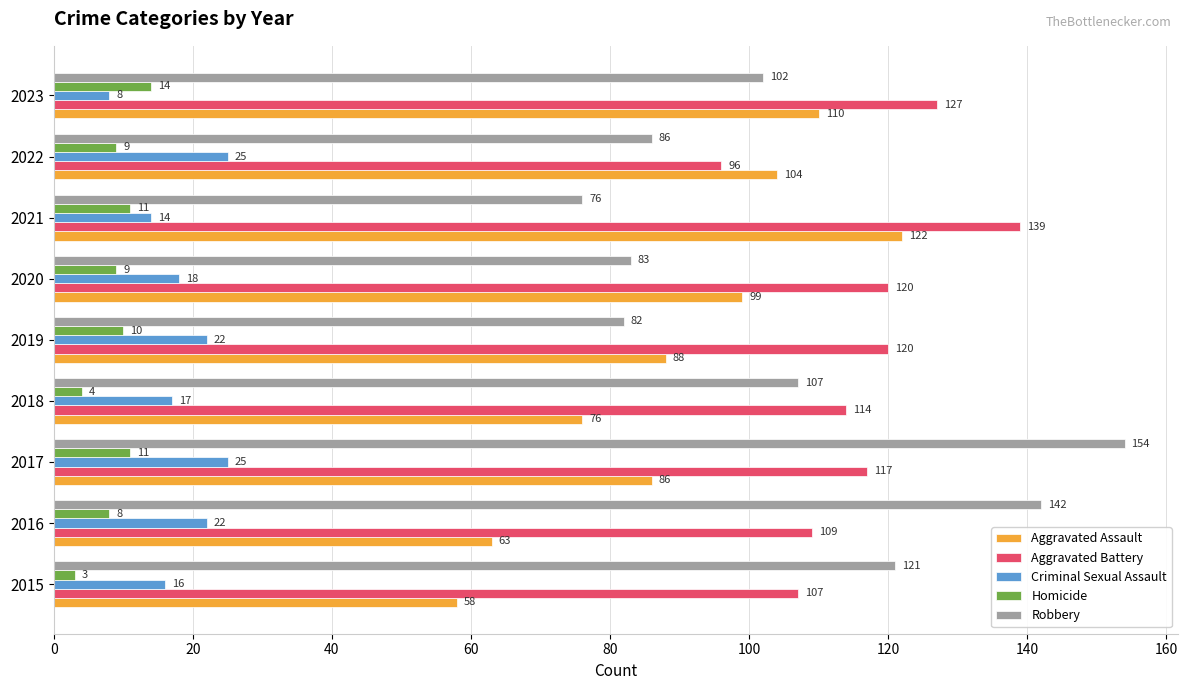

The Criminal Sexual Assault series shows 8 at 2023. True or false?

True